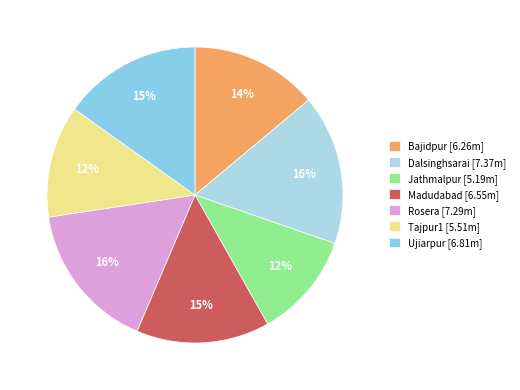

Count the number of slices in the pie.

7